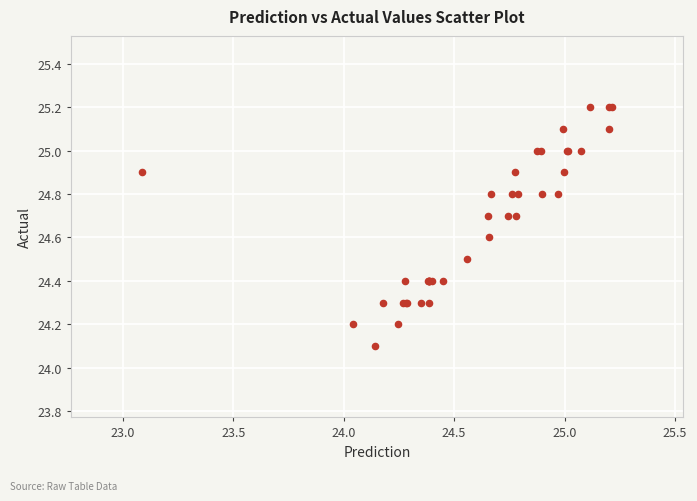

What Y value in the scatter plot is closest to 24?

24.1